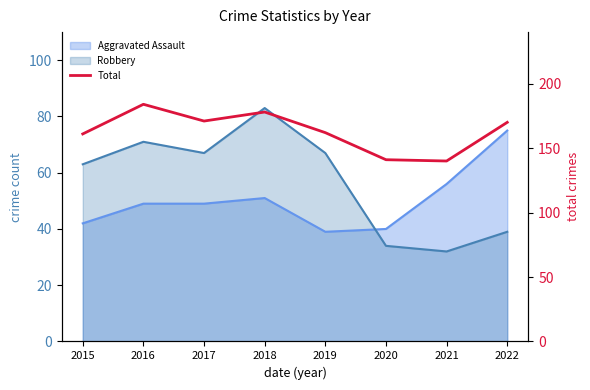

How many interior local valleys (lower than both neighbors) does the data have?

2